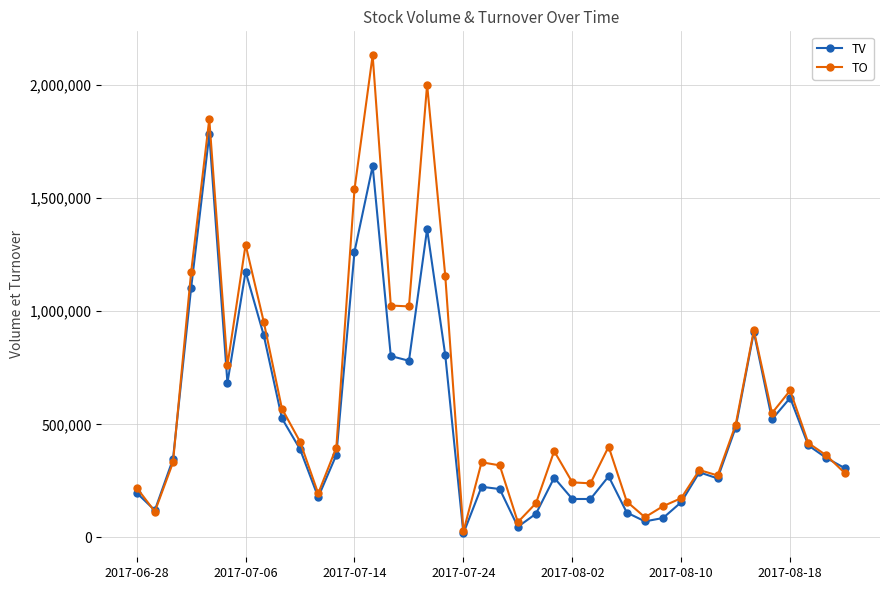

What is the greatest value displayed?

2131730